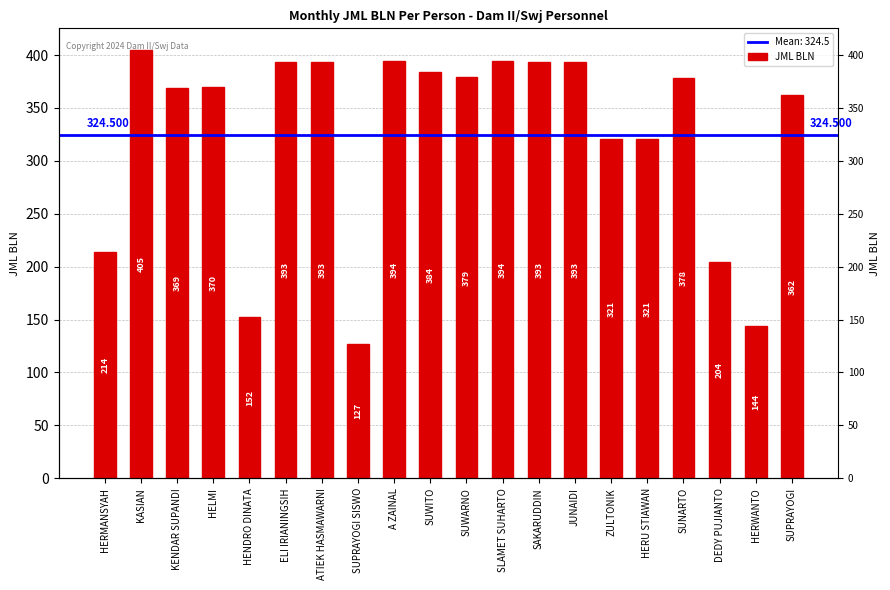

The chart shows a value of 362 at SUPRAYOGI. True or false?

True